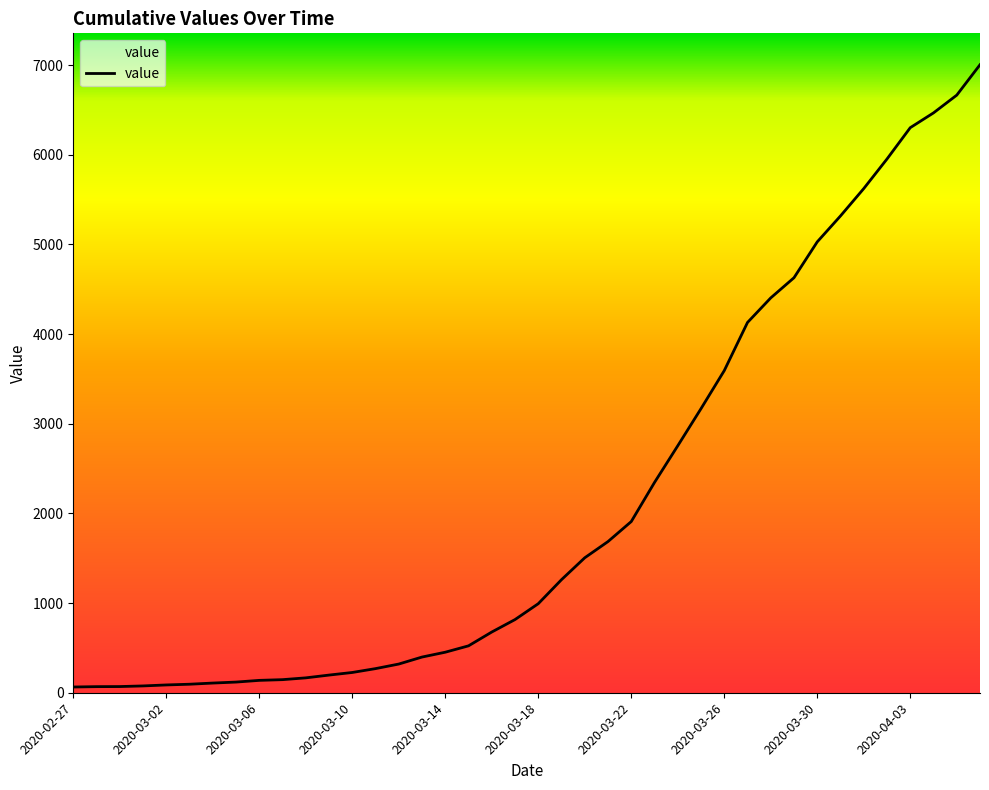

The chart shows a value of 2639 at 2020-04-04. True or false?

False